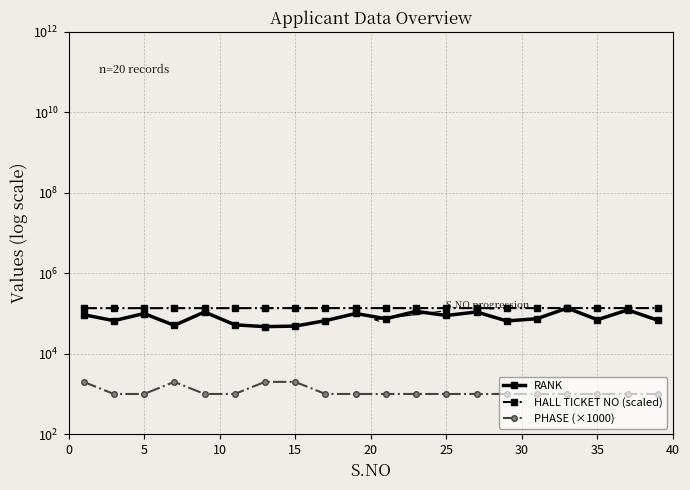

What is the sum of all HALL TICKET NO (scaled) values?

2723375.8